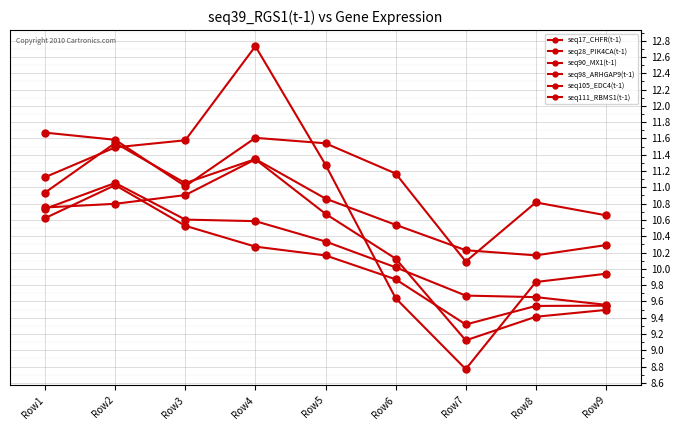

Count the number of data series in this chart.

6